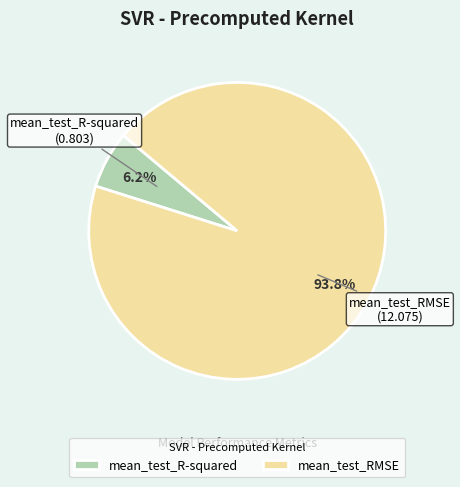

Which slice is the smallest?

mean_test_R-squared